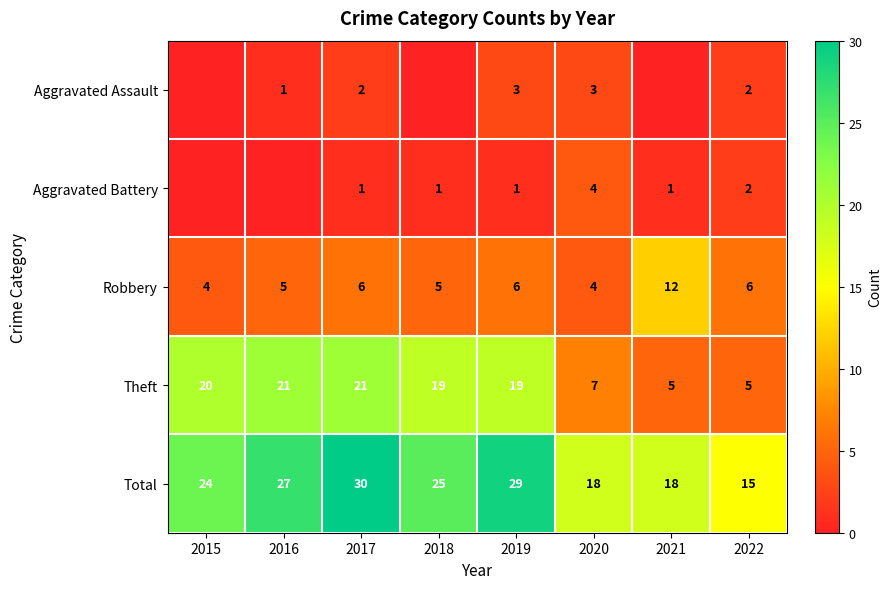

What is the spread (max minus min) of values at 2017?

29